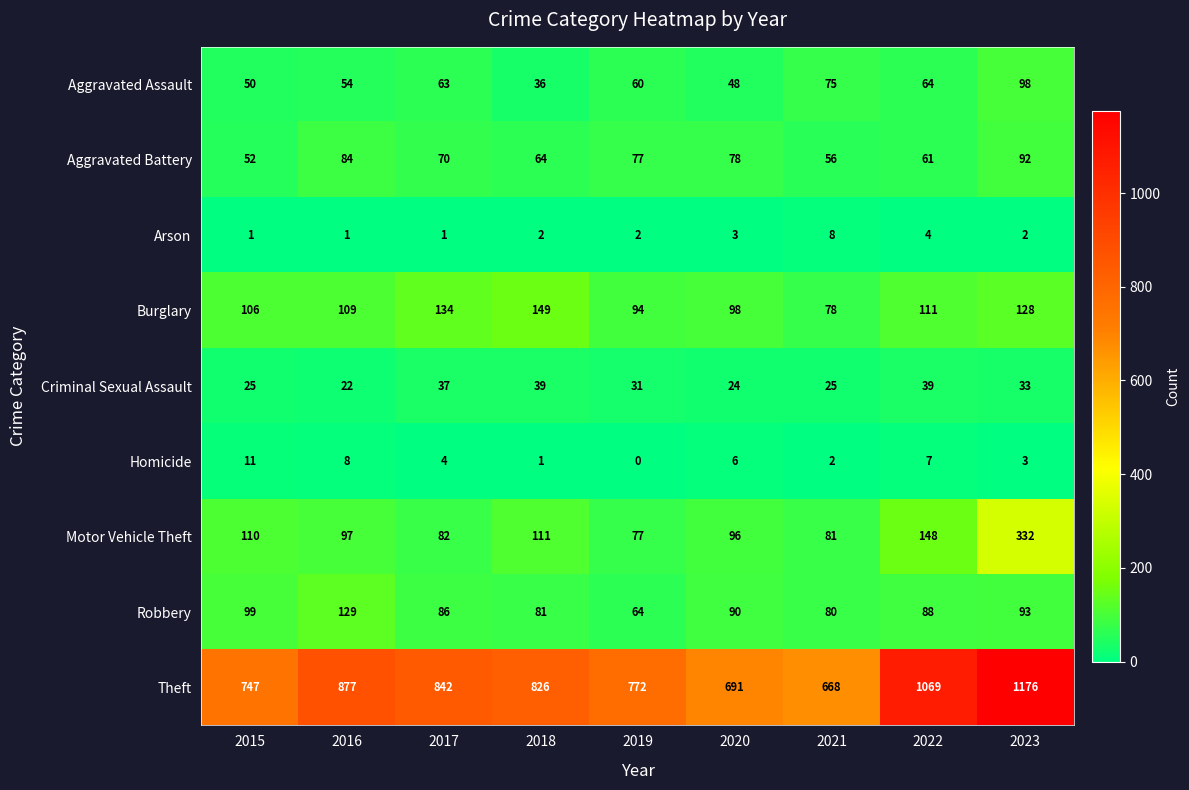

Which category has the lowest value in the Criminal Sexual Assault series?

2016